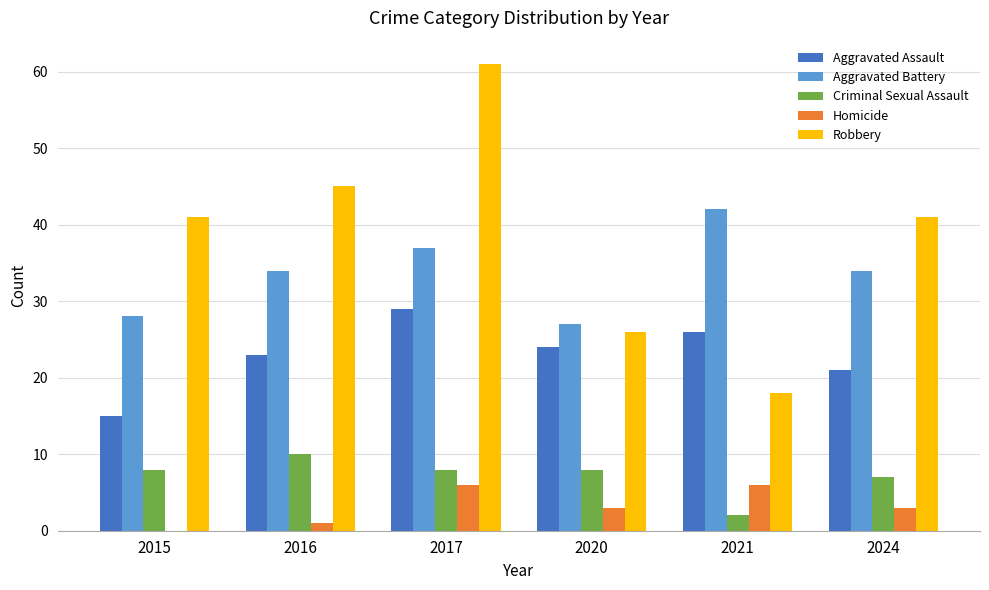

Which category has the highest value in the Robbery series?

2017